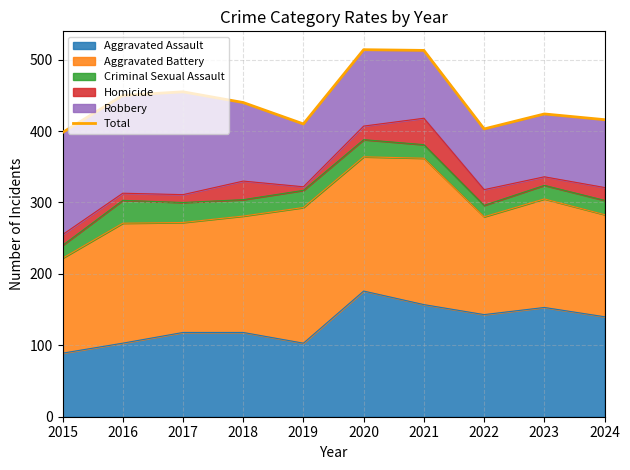

How many points are lower than both their immediate neighbors (excluding endpoints)?

2